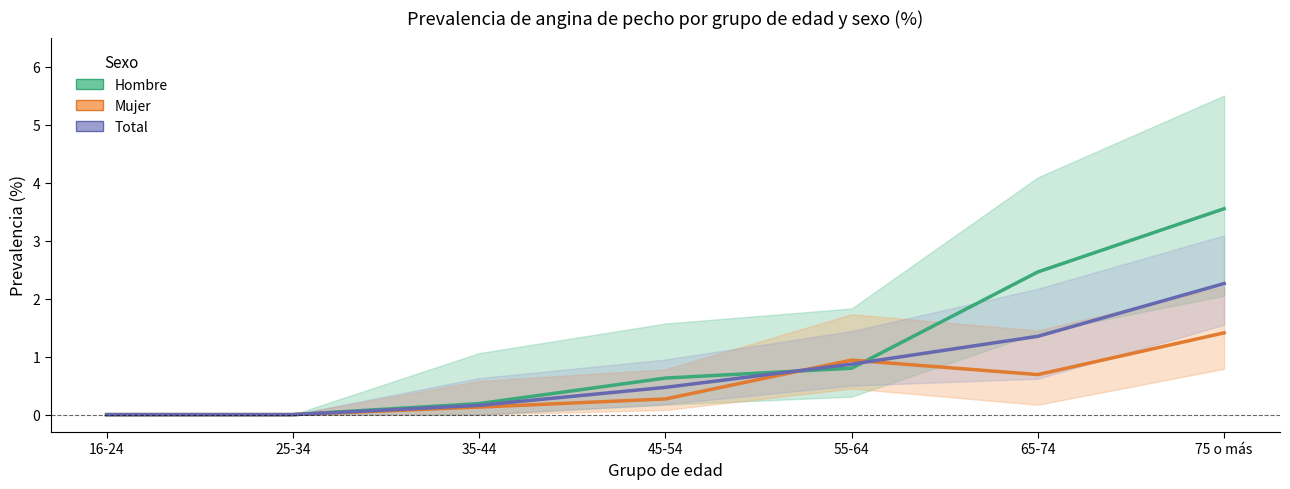

What position from the right is 75 o más?

1